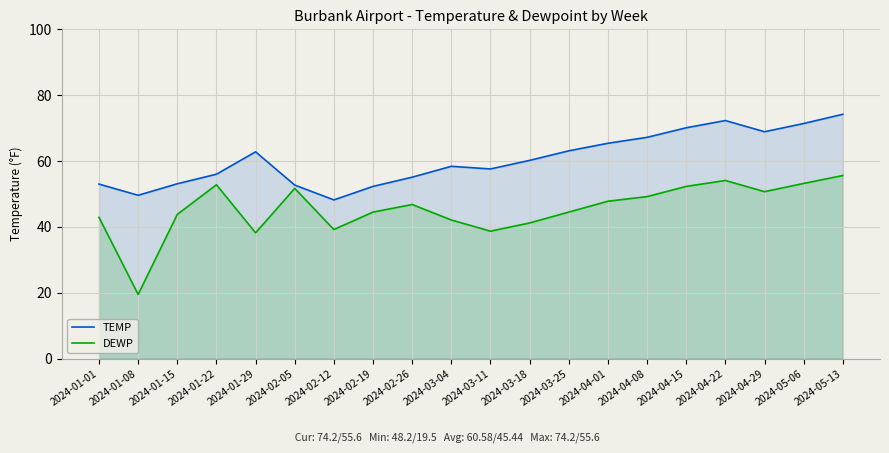

What is the sum of the TEMP values at 2024-03-11 and 2024-01-01?

110.6